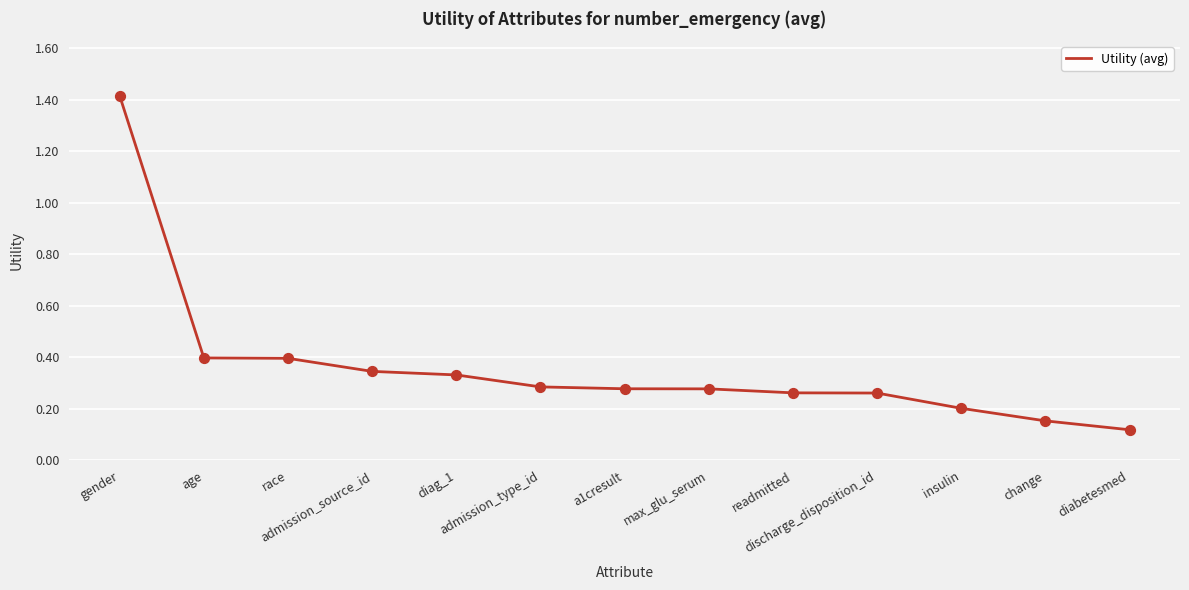

Between max_glu_serum and discharge_disposition_id, which is larger?

max_glu_serum